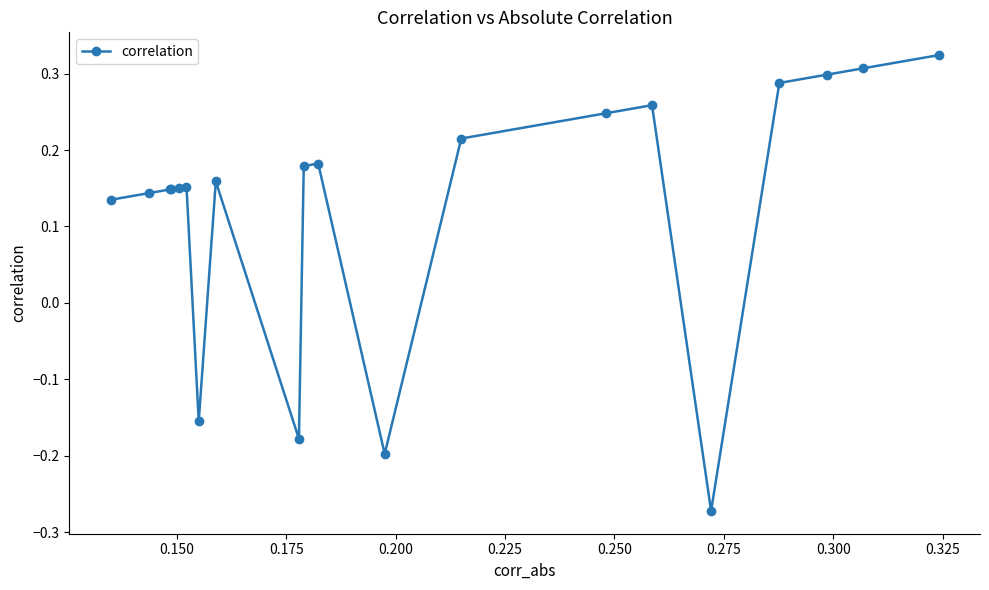

How many values are between 0 and 1?

16